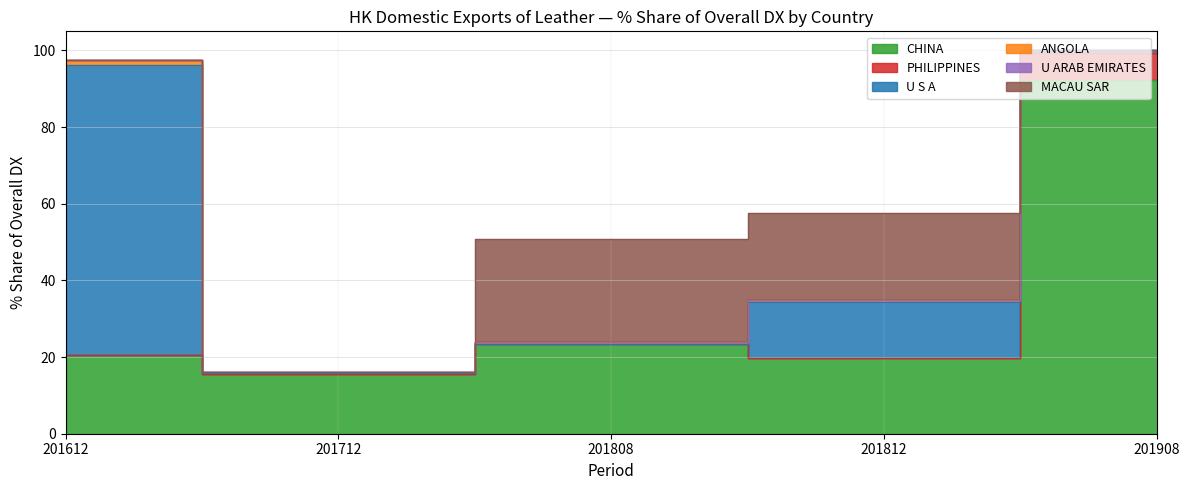

The 201612_% Share series shows 27.5 at PHILIPPINES. True or false?

False